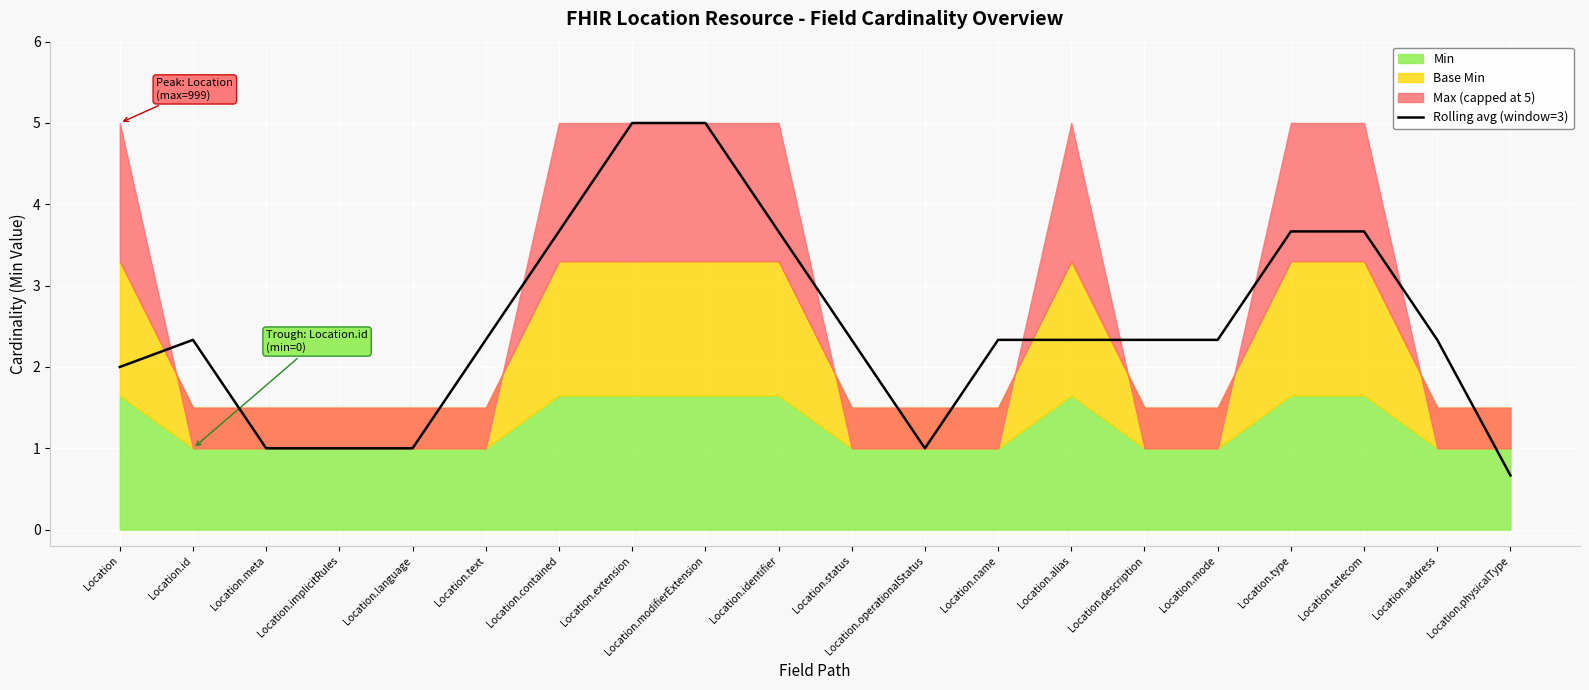

Where does the data first go above 2?

Location.id